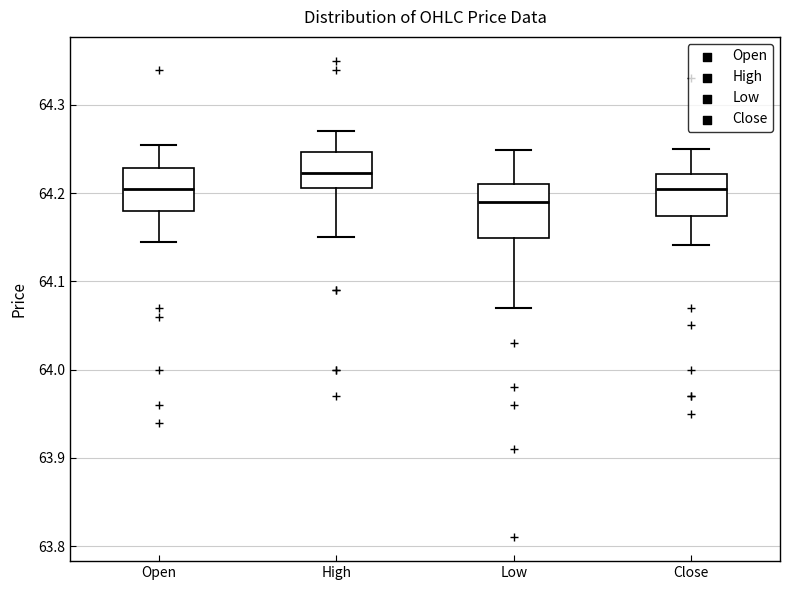

Reading left to right, transcribe this box plot: for each box, give where its median line is, the range the box spans, and where its two whiskers end, as read against the y-axis. The values are not printed on the chart, so give them approximately, as read against the axis.

Open: median 64.21, box 64.18 to 64.23, whiskers 64.15 to 64.26
High: median 64.22, box 64.21 to 64.25, whiskers 64.15 to 64.27
Low: median 64.19, box 64.15 to 64.21, whiskers 64.07 to 64.25
Close: median 64.20, box 64.17 to 64.22, whiskers 64.14 to 64.25